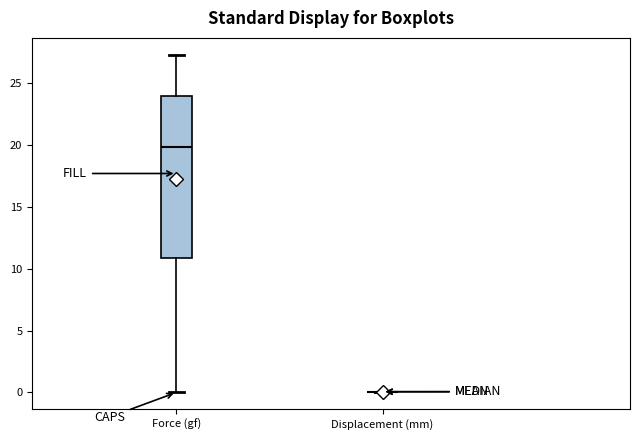

Reading left to right, read every box against the y-axis: the position of its median line, the range the box covers, and the ends of its whiskers. The values are not printed on the chart, so give them approximately, as read against the axis.

Force (gf): median 20.0, box 11.0 to 24.0, whiskers 0.0 to 27.5
Displacement (mm): box collapsed to a line at 0.0, whiskers 0.0 to 0.0